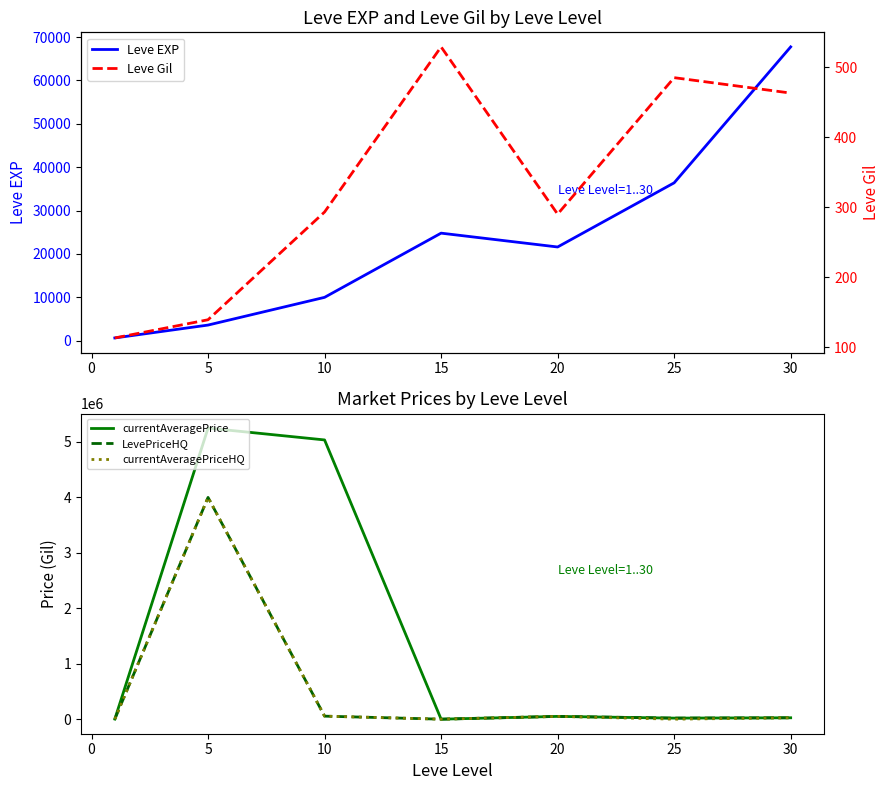

Reading right to left, extract all data points from this chart.

Leve EXP: 67730.0	36390.0	21600.0	24790.0	9990.0	3600.0	630.0
currentAveragePrice: 24999.5	19000.0	50000.0	0.0	5036626.5	5250000.0	1409.5
LevePriceHQ: 24999.5	19000.0	50000.0	0.0	54440.0	4000000.0	1208.3
currentAveragePriceHQ: 24999.5	0.0	50000.0	0.0	54440.0	4000000.0	1208.3
Leve Gil: 463.0	485.0	290.0	529.0	293.0	139.0	113.0